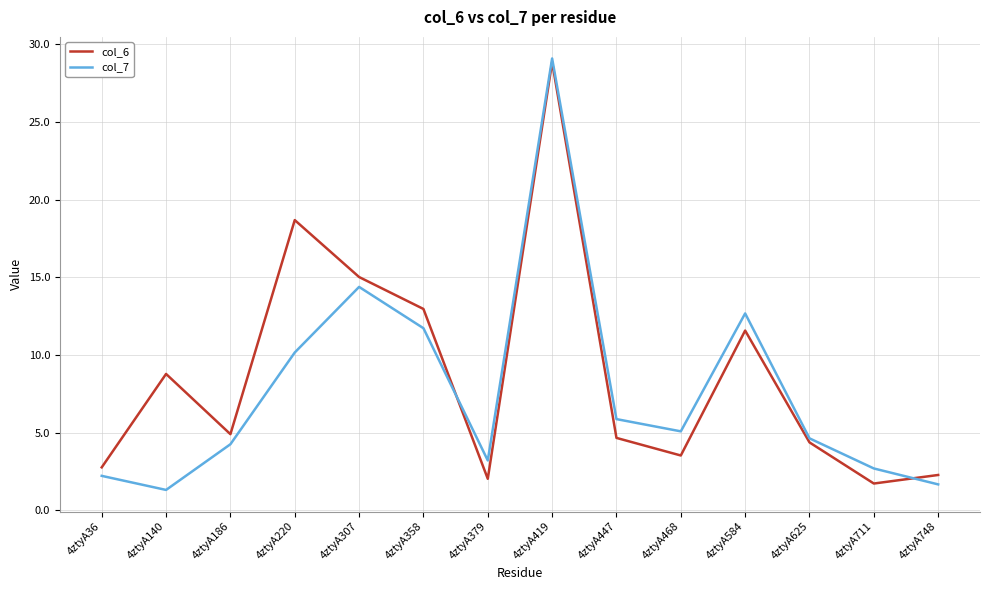

Which series changed the most between 4ztyA140 and 4ztyA307?

col_7